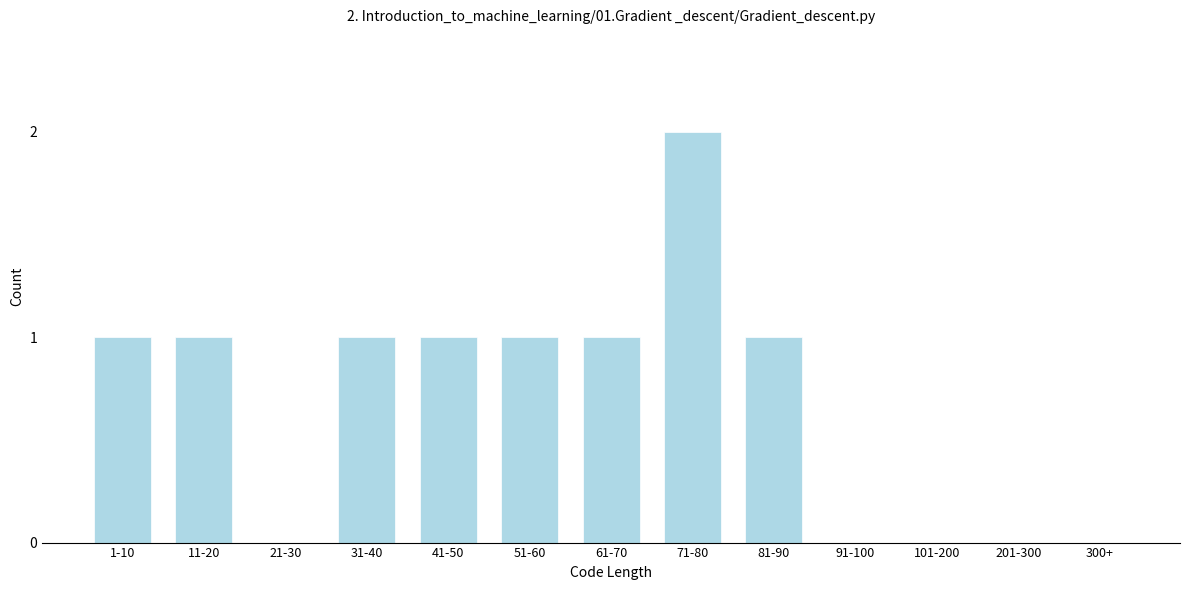

Reading left to right, list all the values displayed in this chart.

1-10=1	11-20=1	21-30=0	31-40=1	41-50=1	51-60=1	61-70=1	71-80=2	81-90=1	91-100=0	101-200=0	201-300=0	300+=0